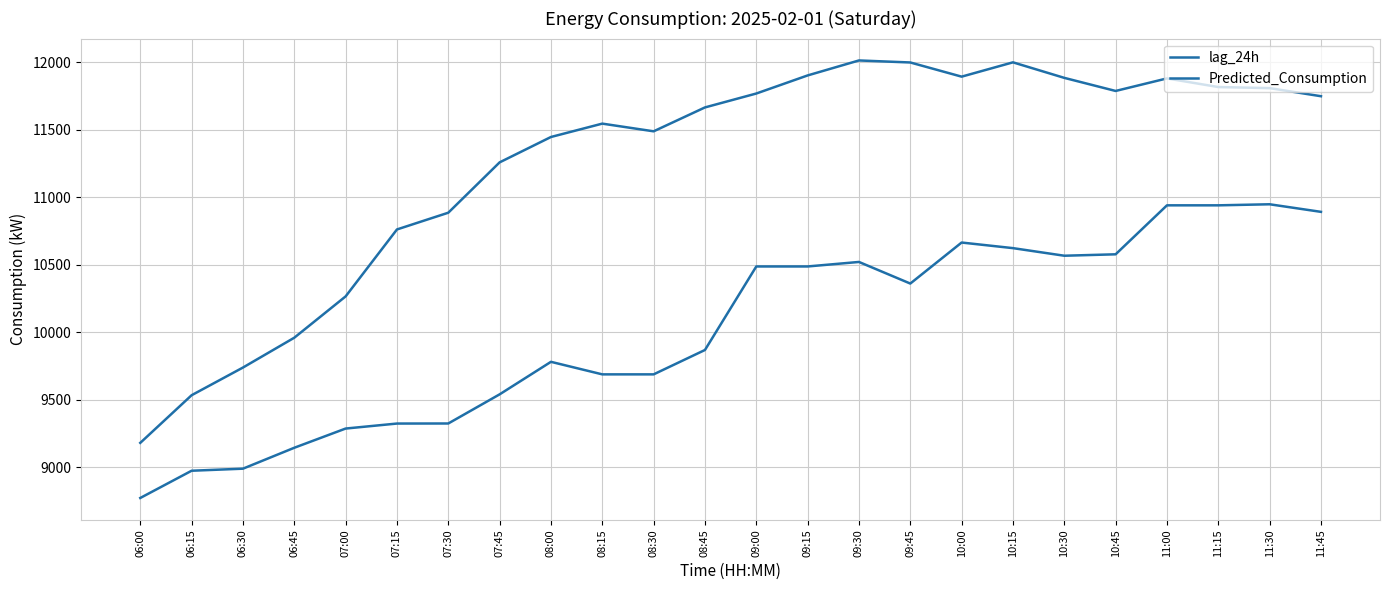

At which label does Predicted_Consumption reach its peak?

11:30